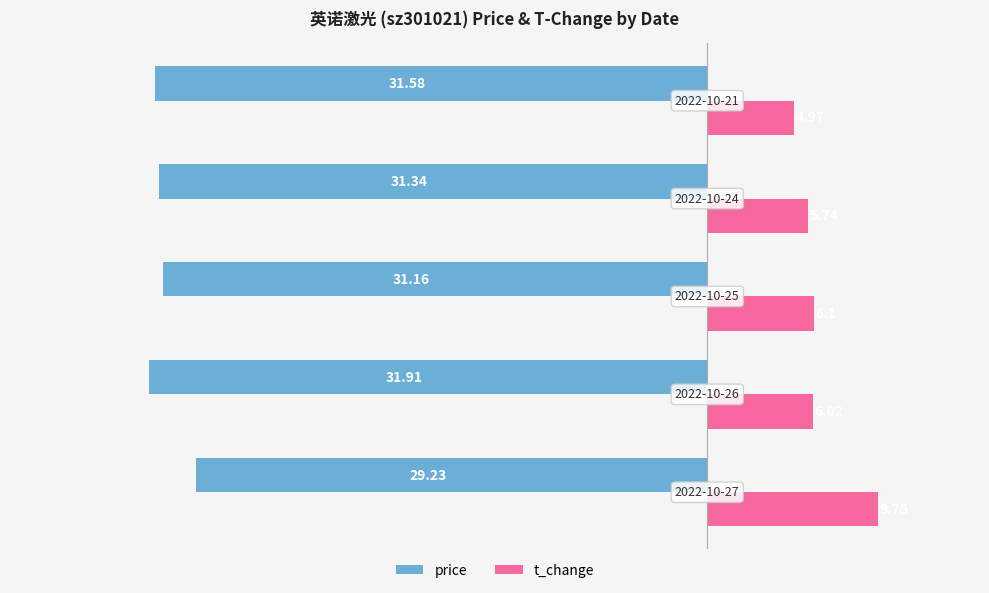

Which series has the largest total across all categories?

t_change